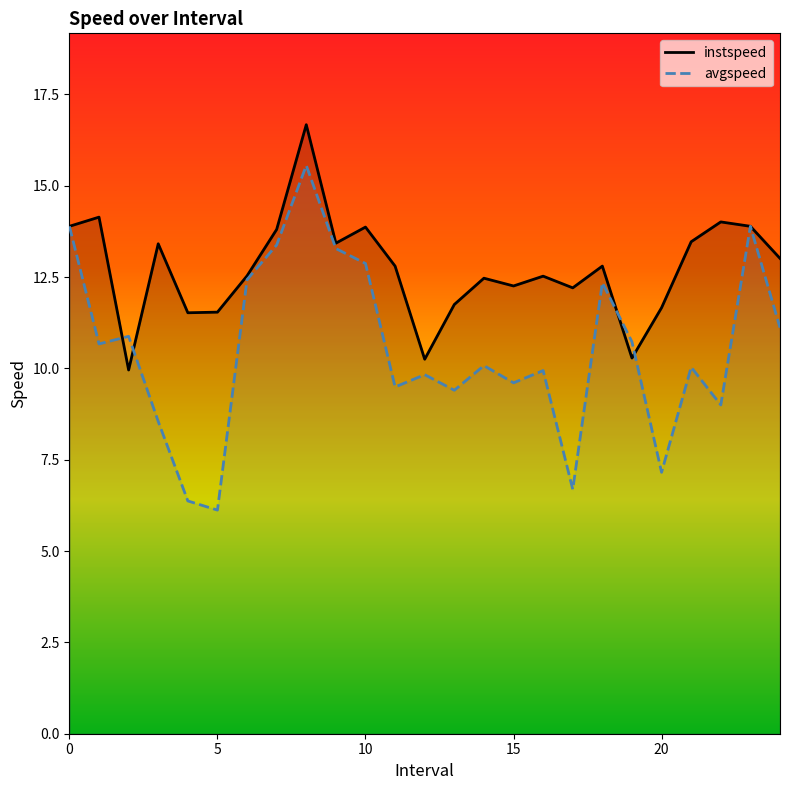

How many data points in avgspeed are above 10?

14